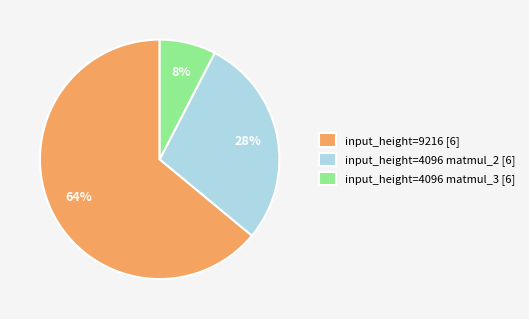

How many segments does this pie chart have?

3